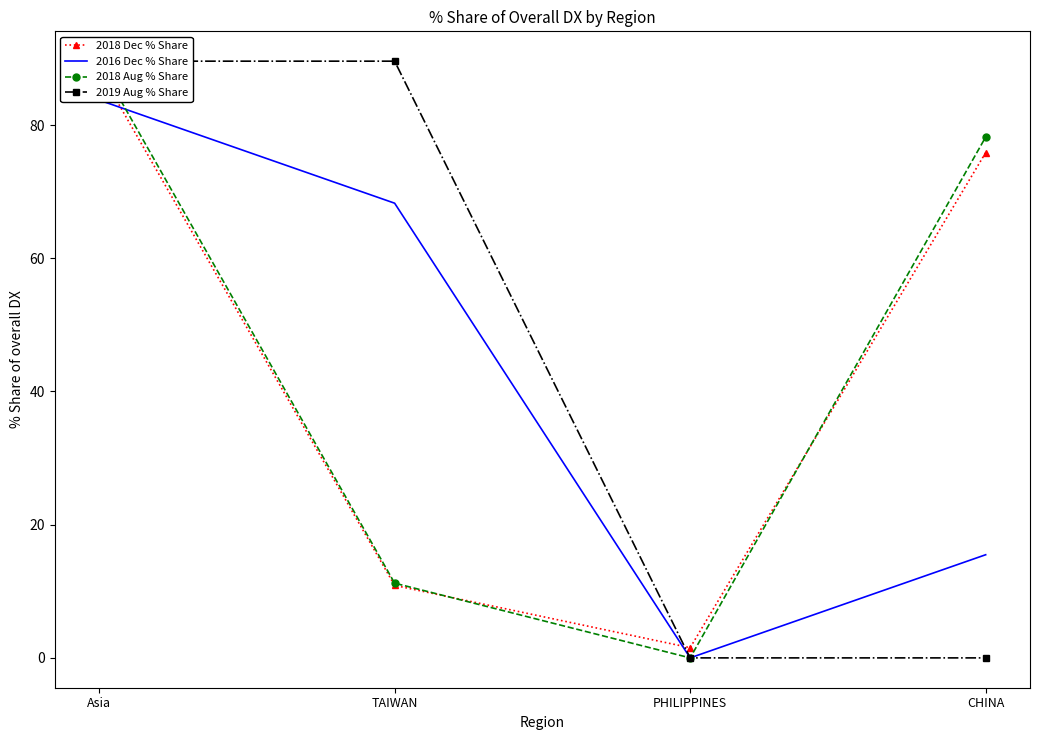

The value of 2018 Aug % Share at TAIWAN is 11.2. True or false?

True